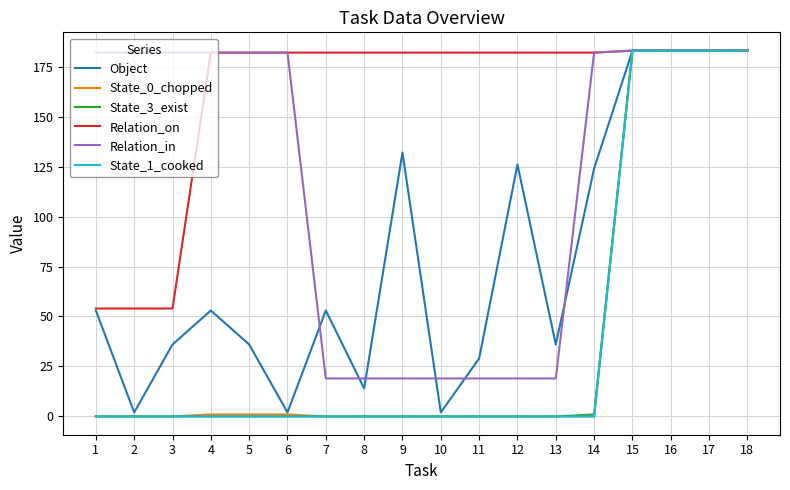

What are all the series names shown in the legend?

Object, State_0_chopped, State_3_exist, Relation_on, Relation_in, State_1_cooked